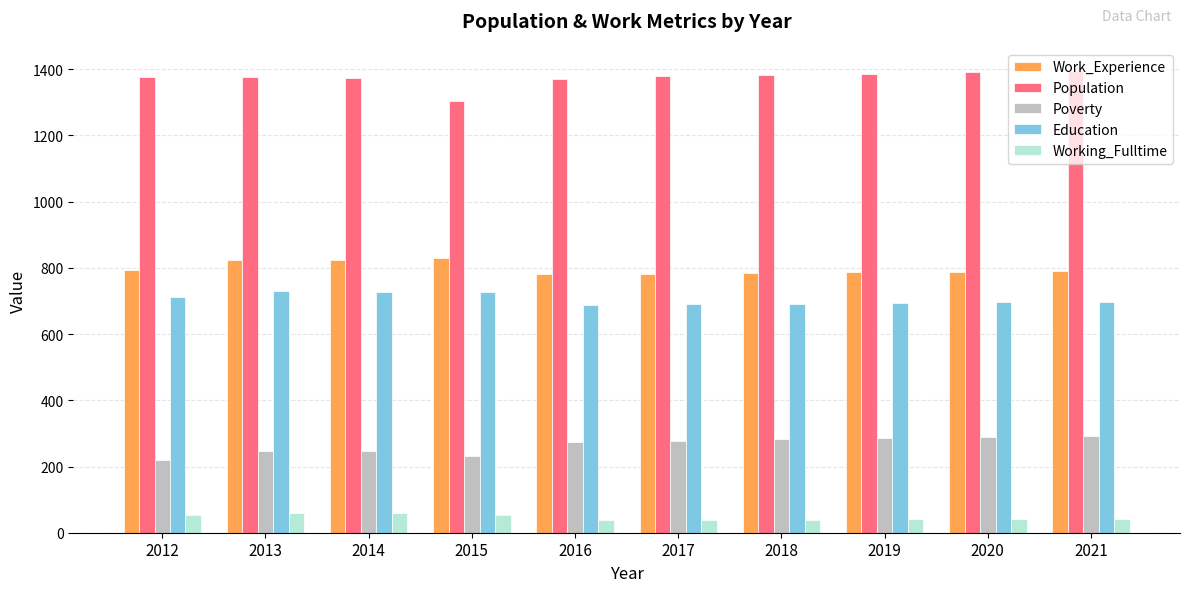

List the series in order of their peak value, highest first.

Population, Work_Experience, Education, Poverty, Working_Fulltime